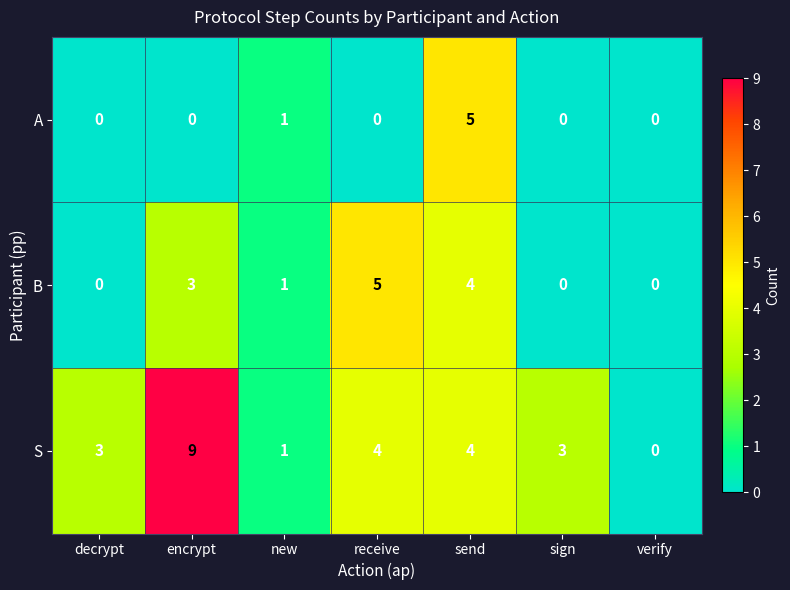

Rank the series by their average value, from highest to lowest.

S, B, A